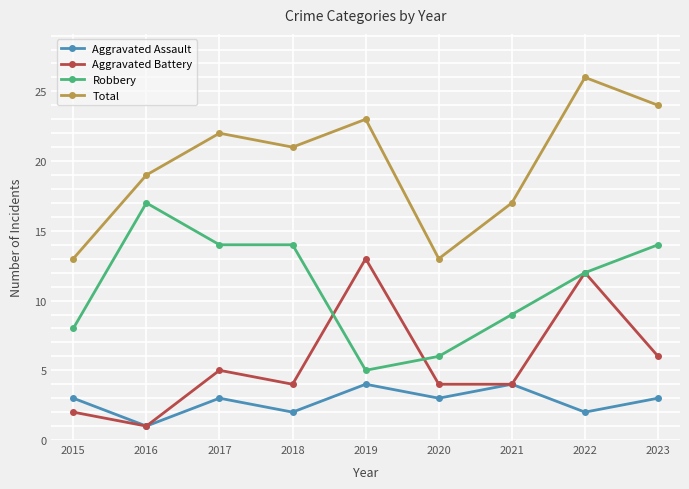

At 2023, list the series in order from smallest to largest.

Aggravated Assault, Aggravated Battery, Robbery, Total